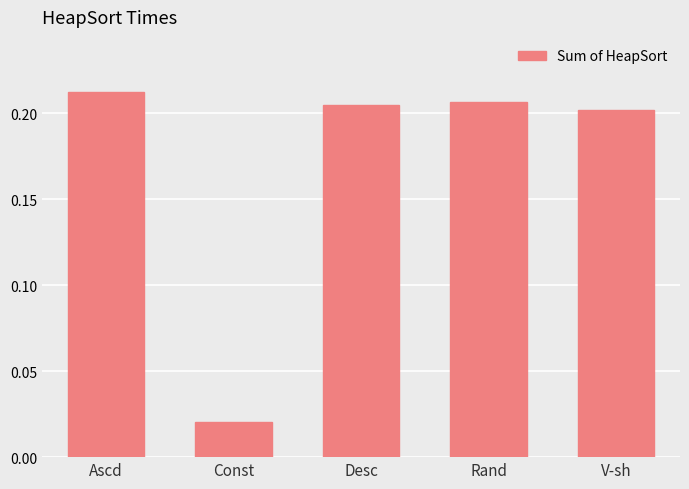

How many bars are there in total?

5